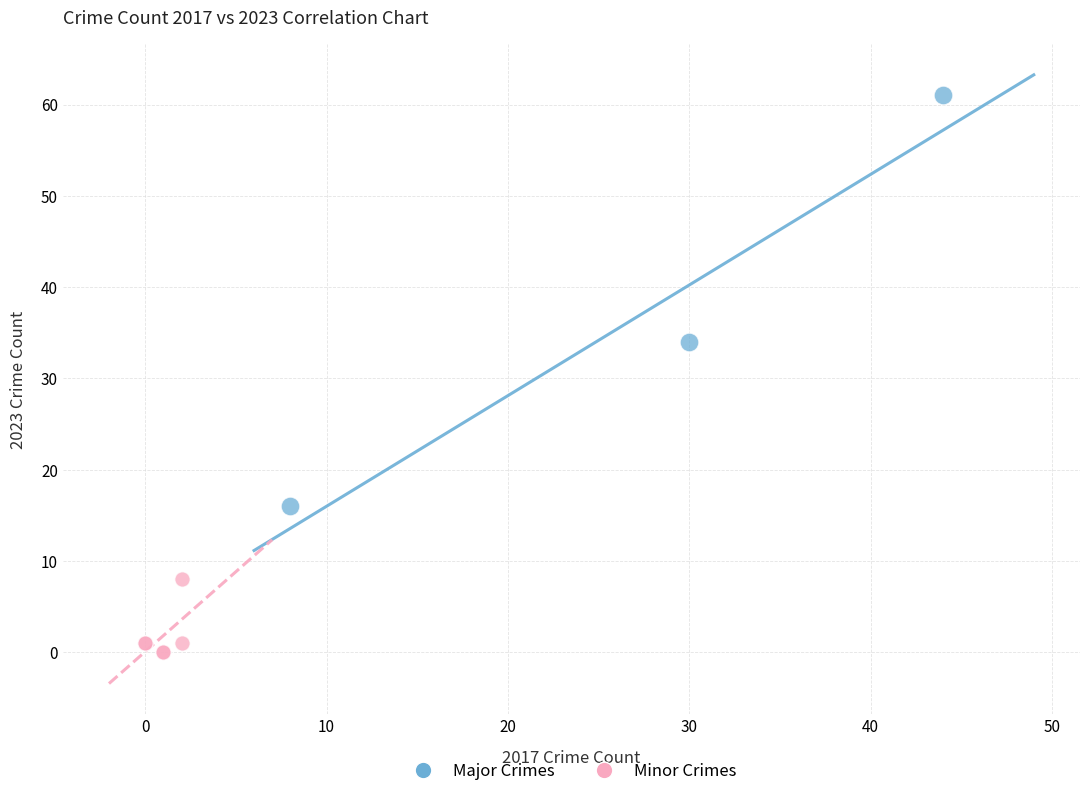

Which series contains the lowest Y value?

Minor Crimes